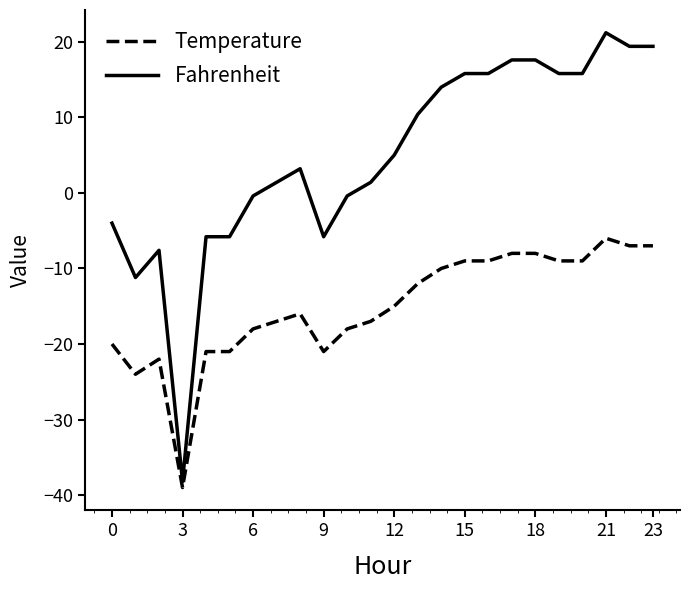

Rank the series by their maximum value, from lowest to highest.

Temperature, Fahrenheit